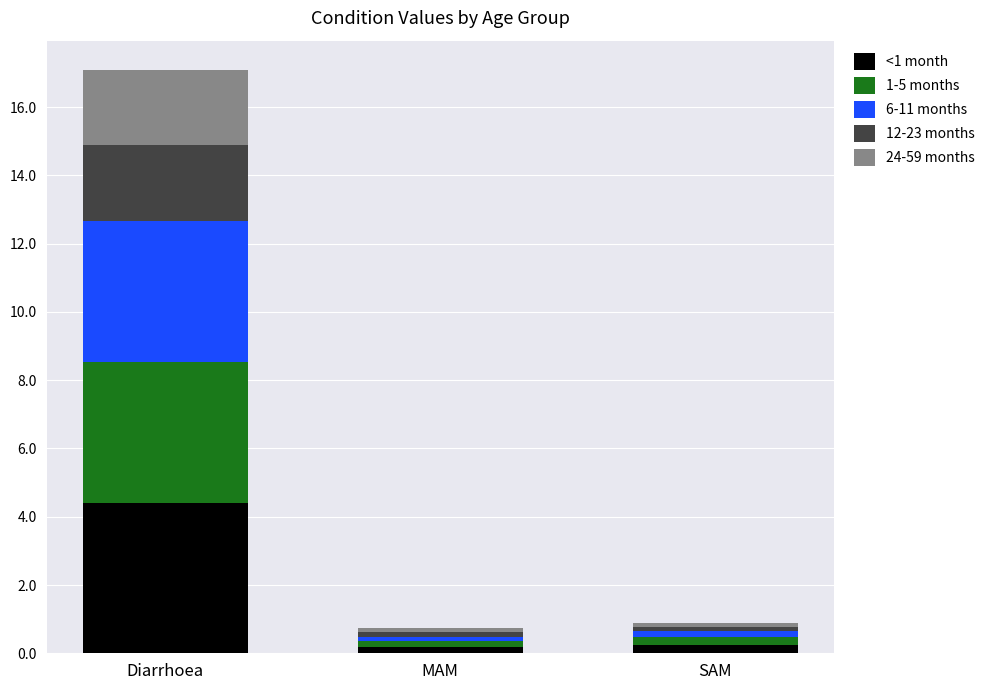

What are all the series names shown in the legend?

<1 month, 1-5 months, 6-11 months, 12-23 months, 24-59 months